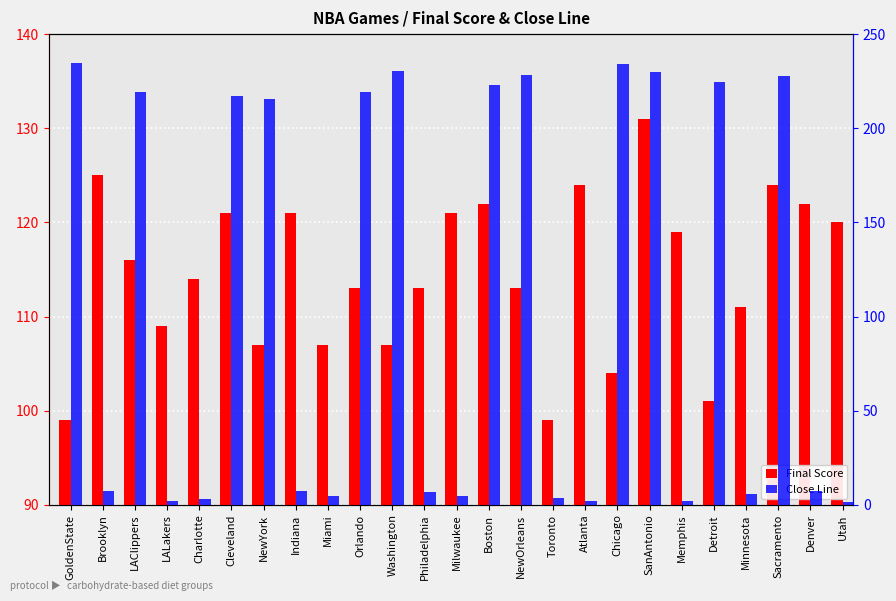

What is the label of the 11th bar from the right?

NewOrleans